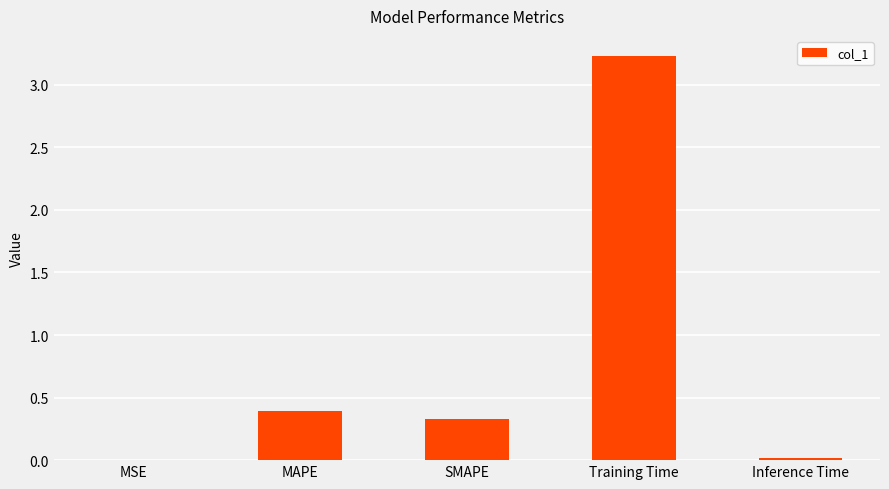

The chart shows a value of 0.0 at MSE. True or false?

True